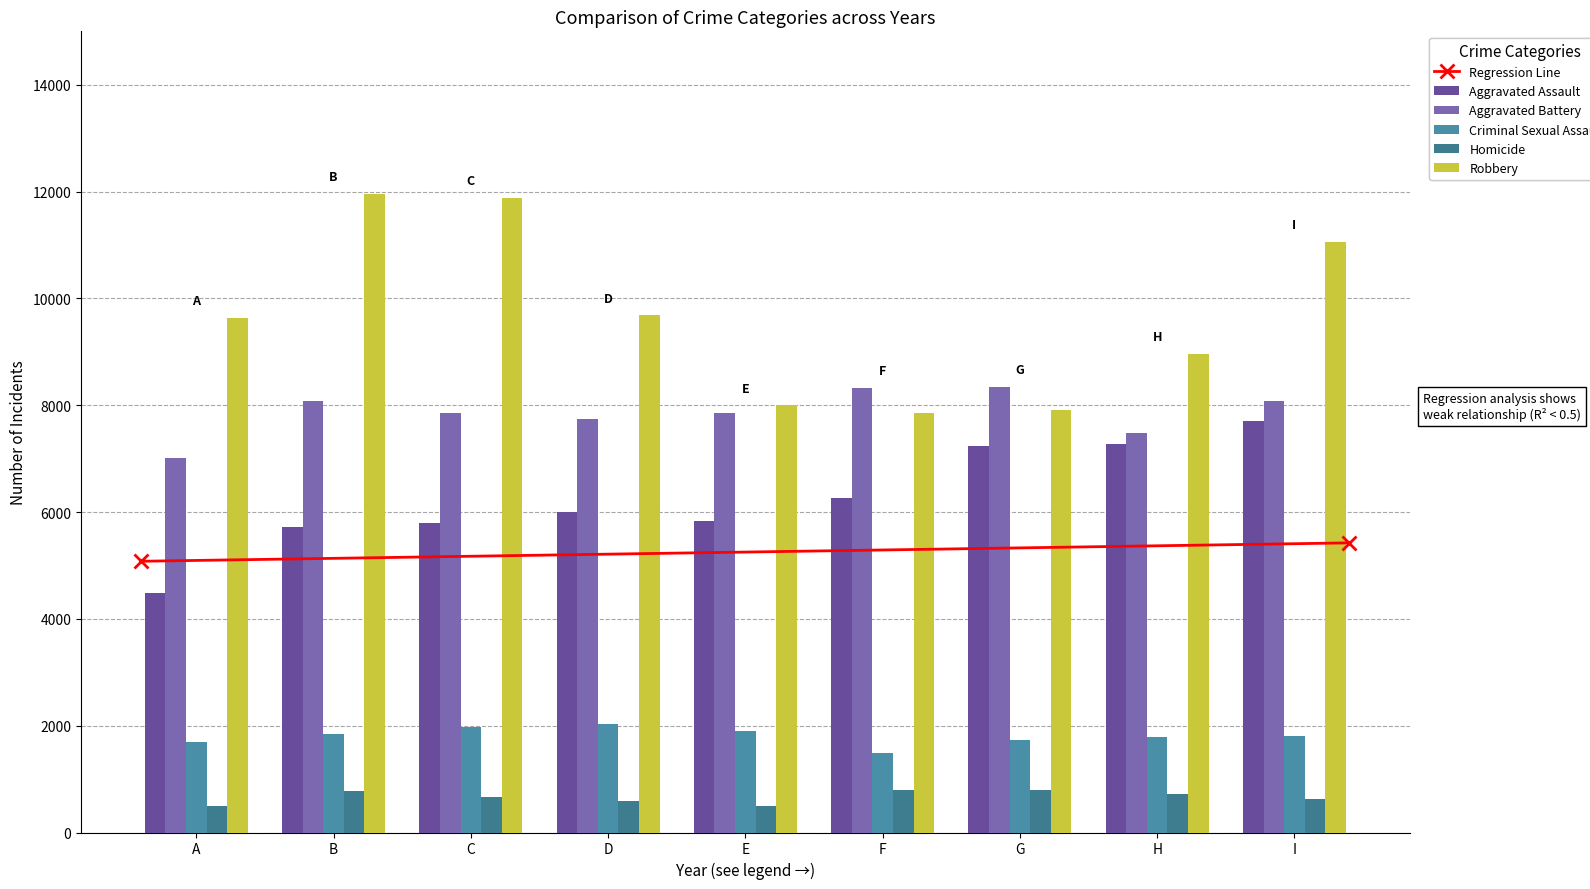

How many bars are there in total?

45